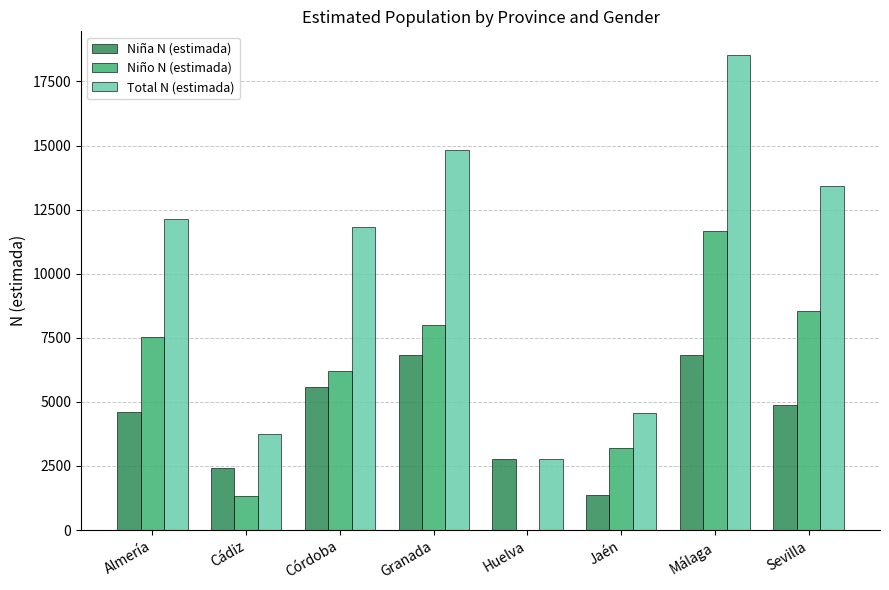

What are all the series names shown in the legend?

Niña N (estimada), Niño N (estimada), Total N (estimada)